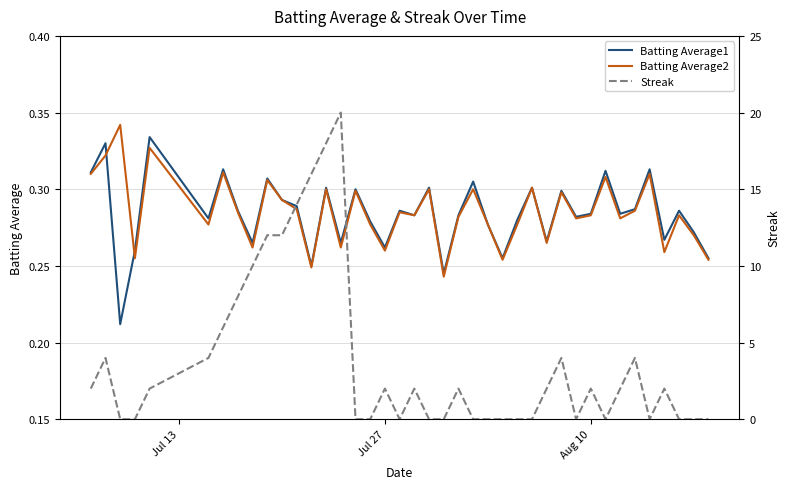

How many lines are shown in the chart?

3